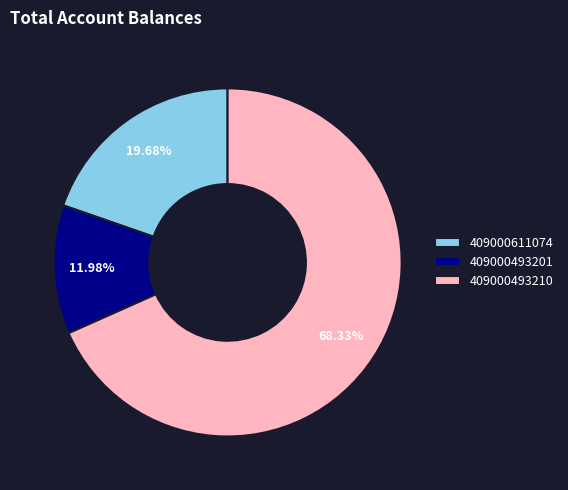

What percentage is NOT represented by 409000493201?

88.0%